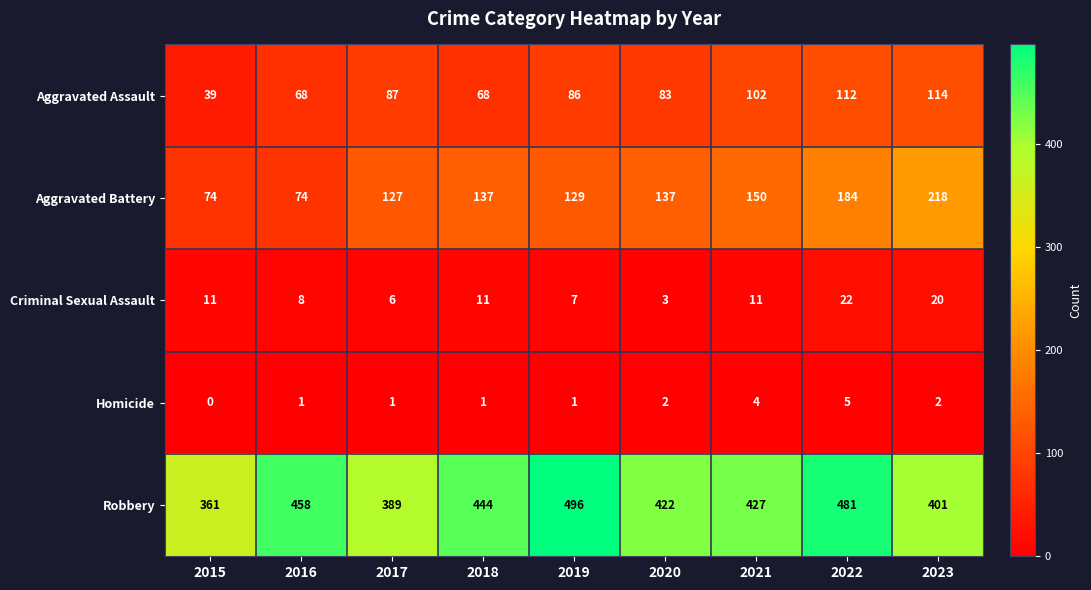

Where is Aggravated Battery nearest to the value 146?

2021